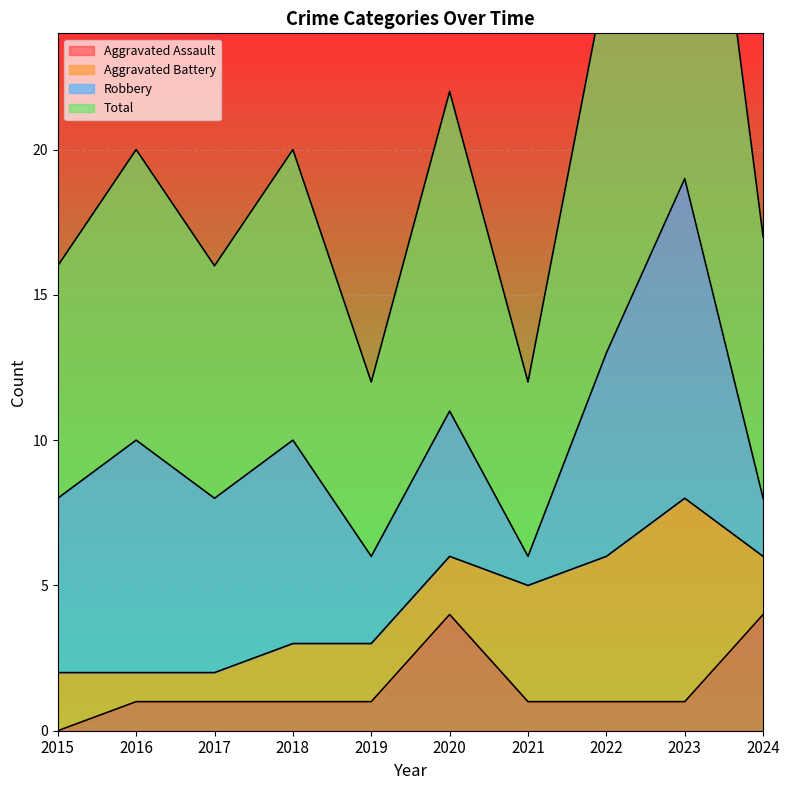

True or false: Aggravated Assault has a value of 2 at 2015.

False